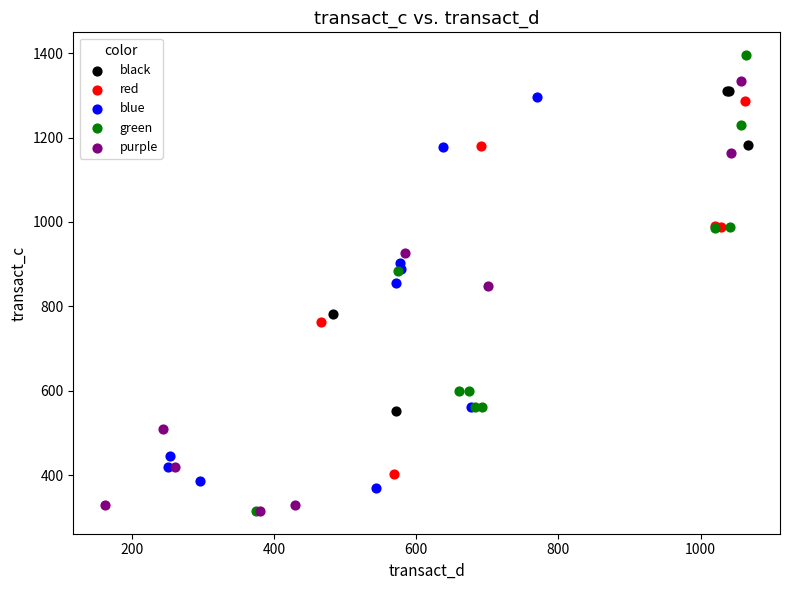

Which series reaches the maximum Y coordinate?

green